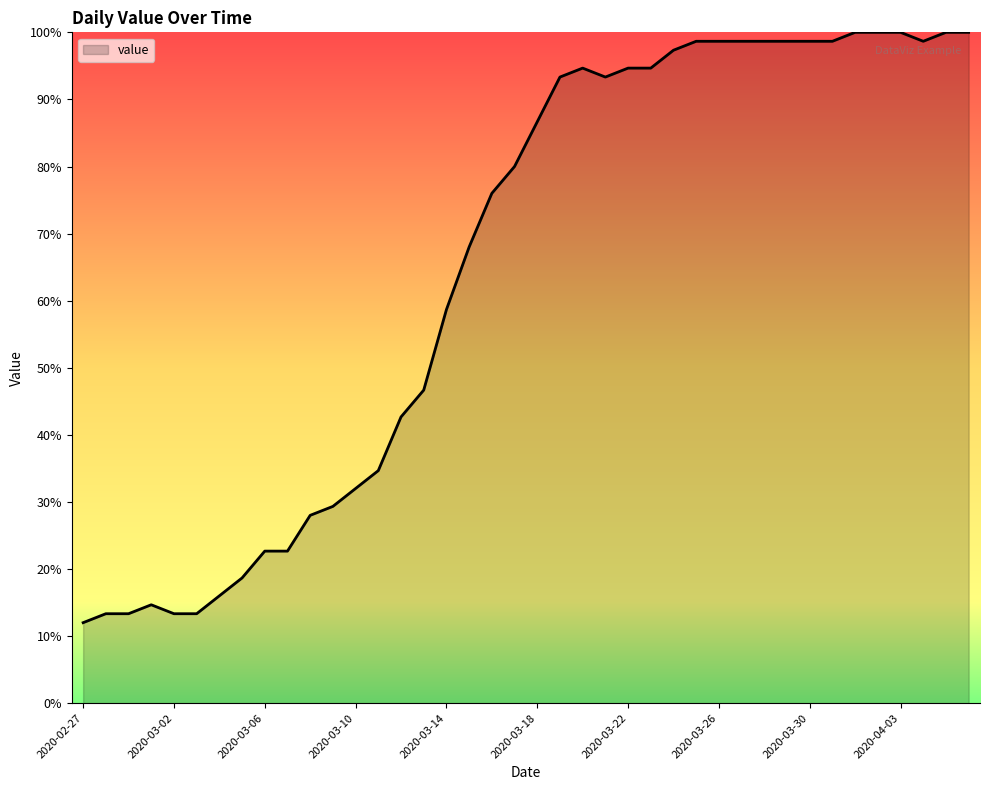

What is the maximum value shown in the chart?

100.0